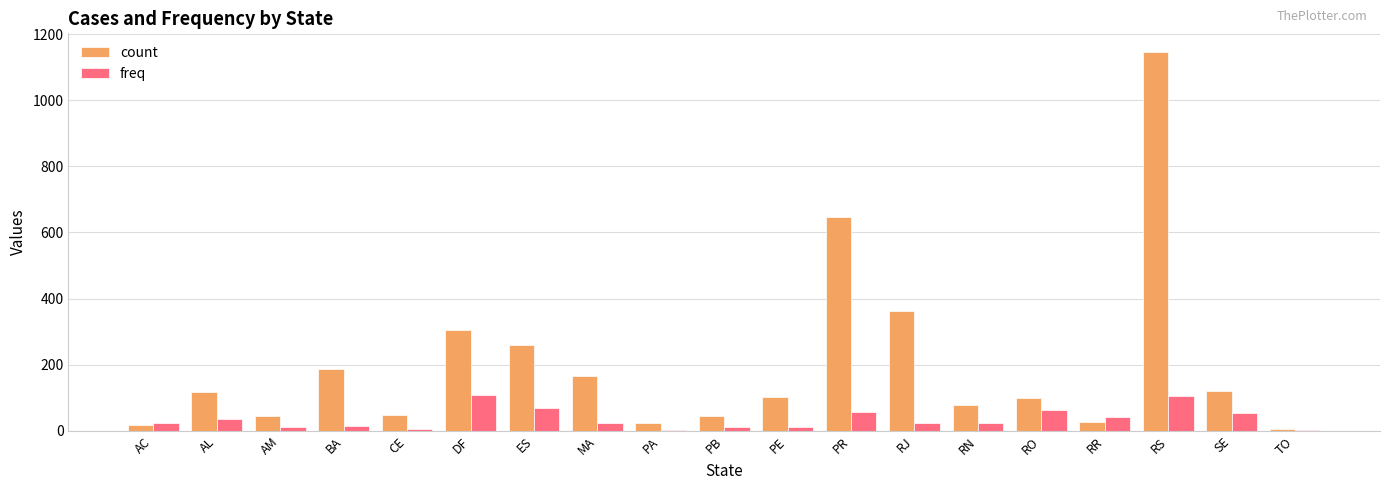

Which category has the highest value across all series?

RS